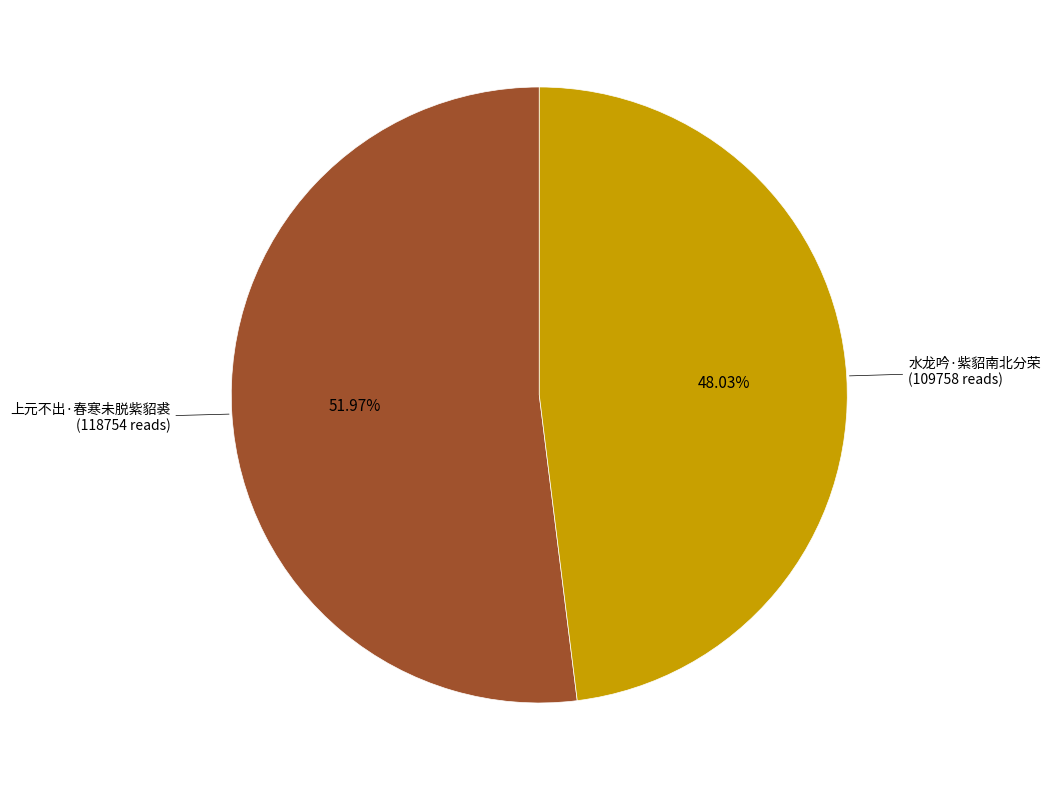

Does any single category account for the majority?

Yes